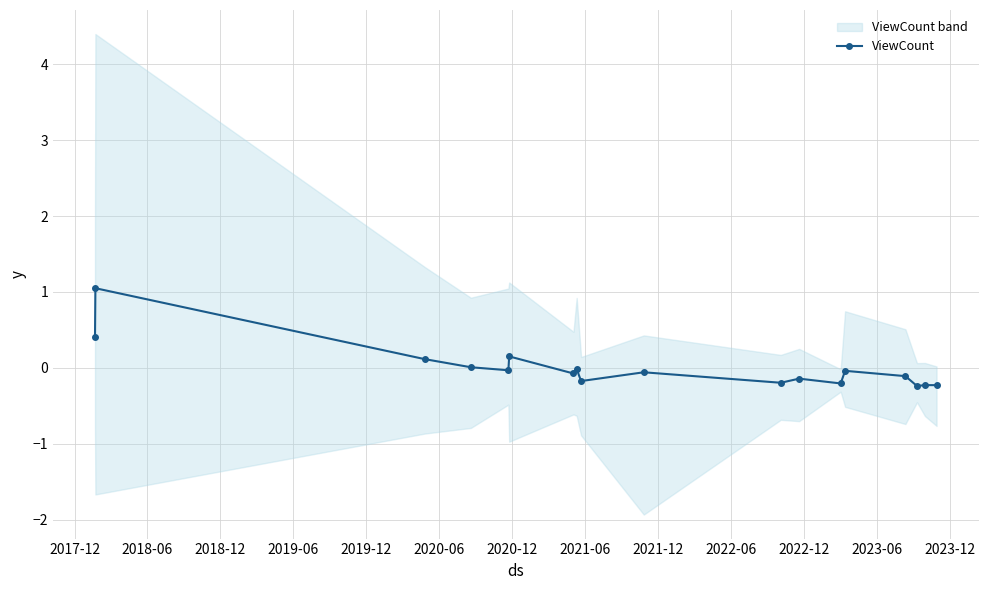

Reading left to right, what are all the values shown in this chart?

0.4	1.0	0.1	0.0	-0.0	0.2	-0.1	-0.0	-0.2	-0.1	-0.2	-0.1	-0.2	-0.0	-0.1	-0.2	-0.2	-0.2